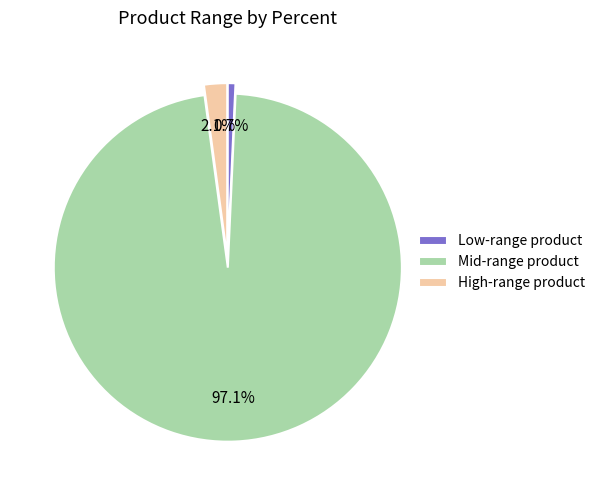

Rank the categories by value from highest to lowest.

Mid-range product, High-range product, Low-range product